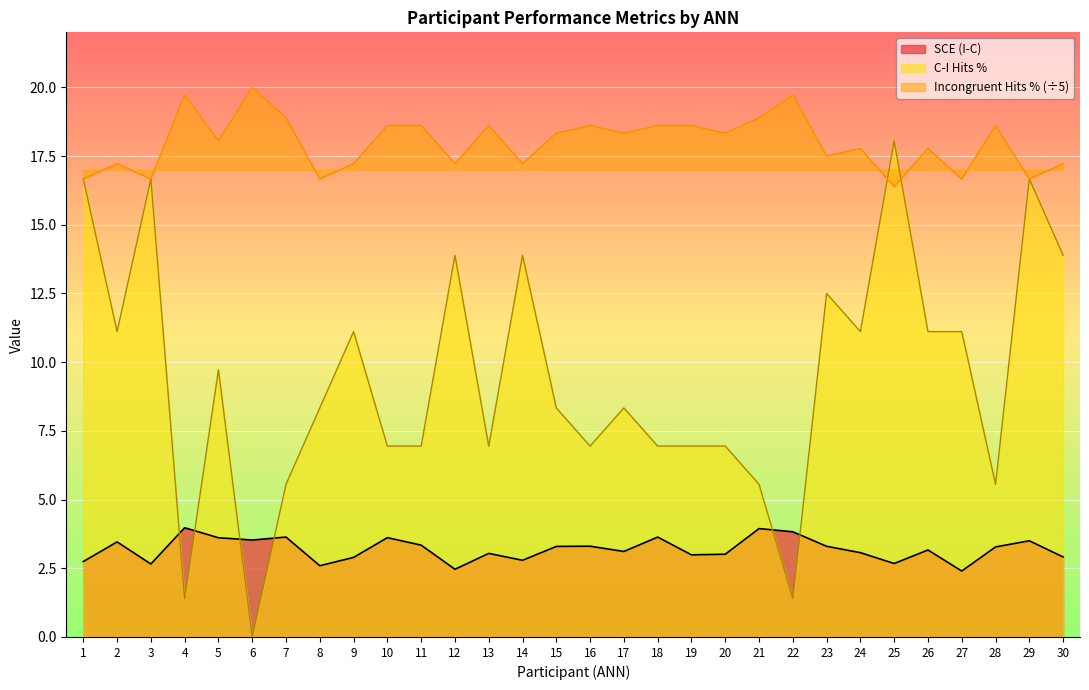

Reading right to left, what are all the values shown in this chart?

SCE (I-C): 2.9	3.5	3.3	2.4	3.2	2.7	3.1	3.3	3.8	3.9	3.0	3.0	3.6	3.1	3.3	3.3	2.8	3.0	2.5	3.3	3.6	2.9	2.6	3.6	3.5	3.6	4.0	2.7	3.5	2.7
Incongruent Hits %: 17.2	16.7	18.6	16.7	17.8	16.4	17.8	17.5	19.7	18.9	18.3	18.6	18.6	18.3	18.6	18.3	17.2	18.6	17.2	18.6	18.6	17.2	16.7	18.9	20.0	18.1	19.7	16.7	17.2	16.7
C-I Hits %: 13.9	16.7	5.6	11.1	11.1	18.1	11.1	12.5	1.4	5.6	6.9	6.9	6.9	8.3	6.9	8.3	13.9	6.9	13.9	6.9	6.9	11.1	8.3	5.6	0.0	9.7	1.4	16.7	11.1	16.7